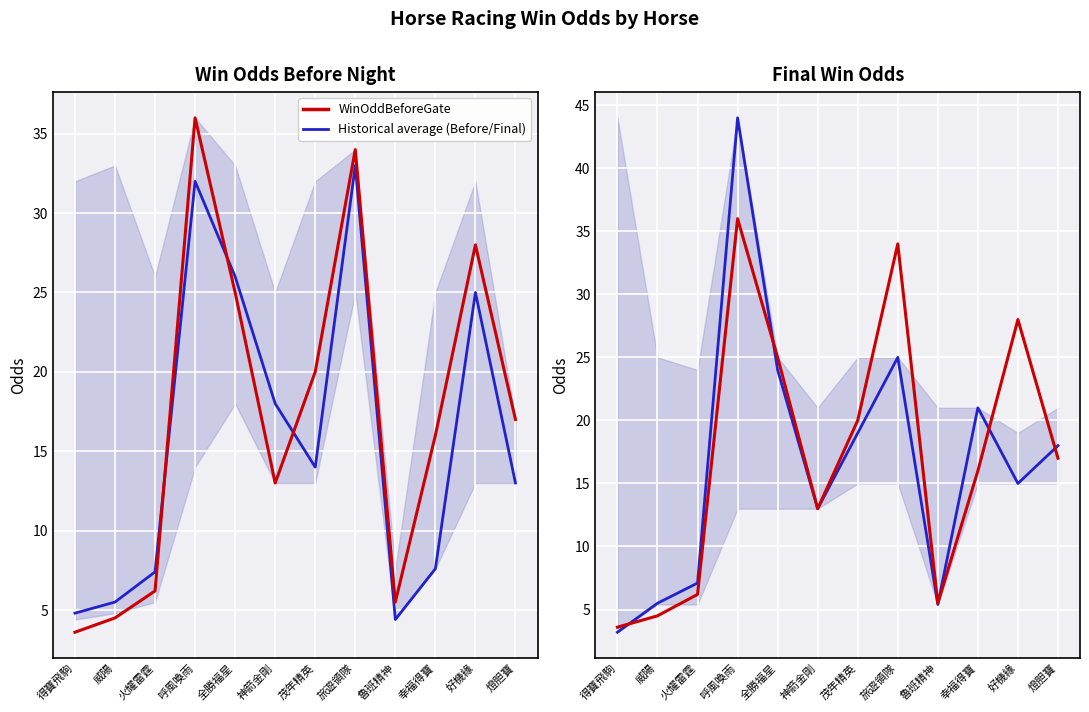

What is the greatest value displayed?

44.0